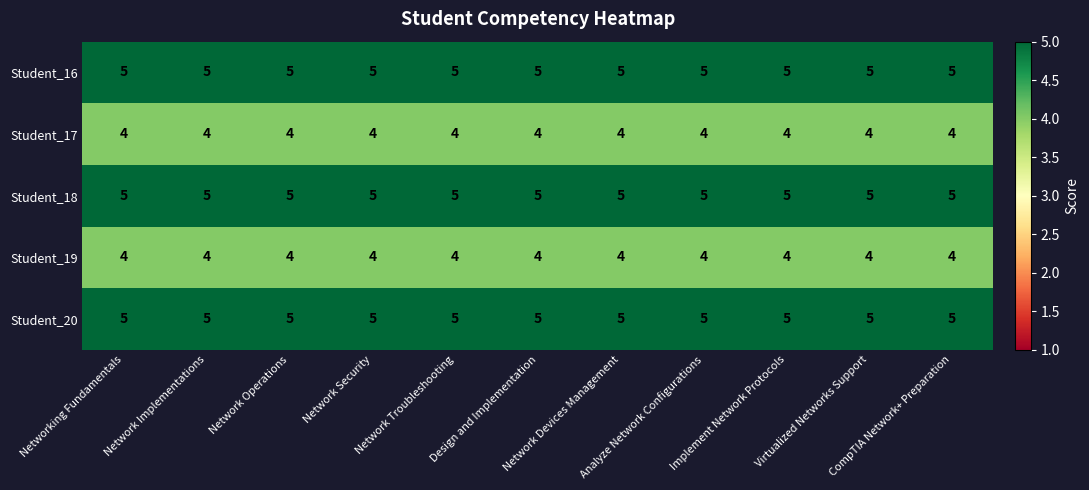

What is the highest value of the Student_17 series?

4